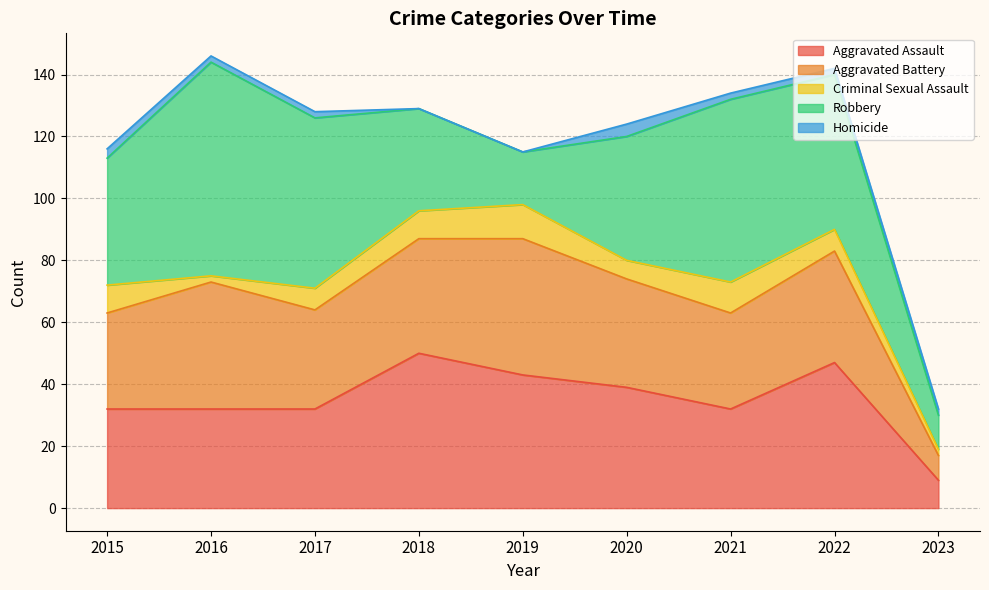

Does the chart have visible grid lines?

Yes